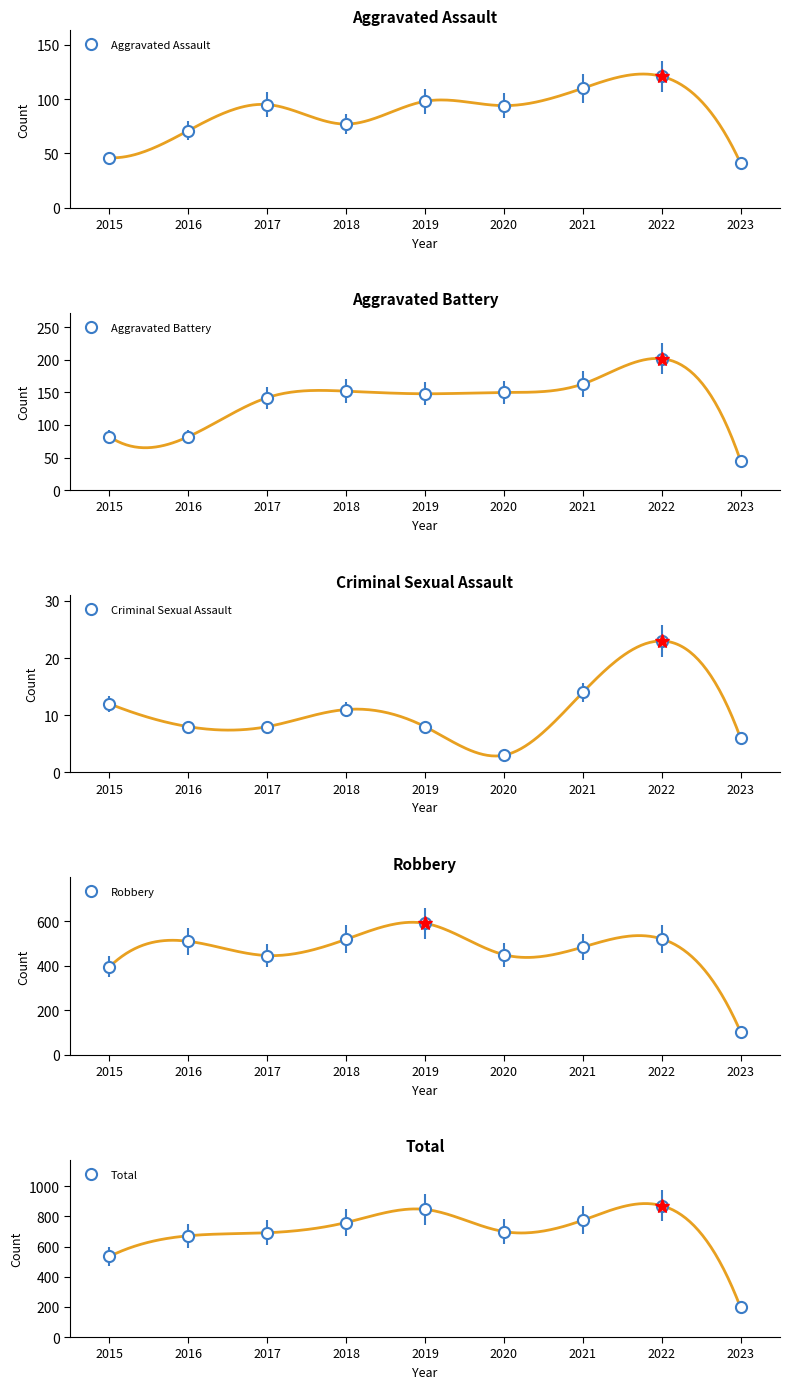

At which label is Robbery closest to 347?

2015